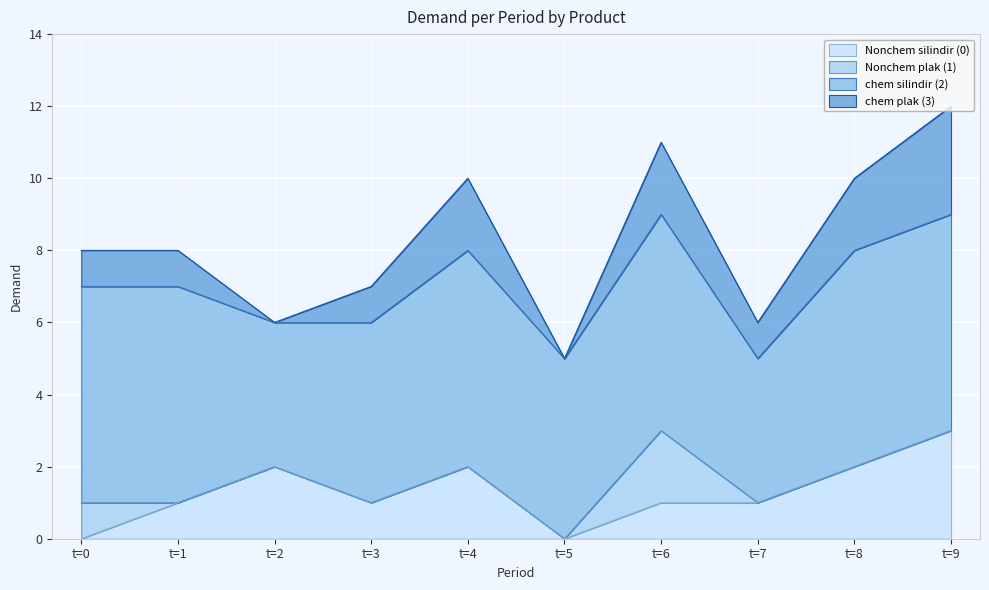

Count the number of categories in the chart.

10